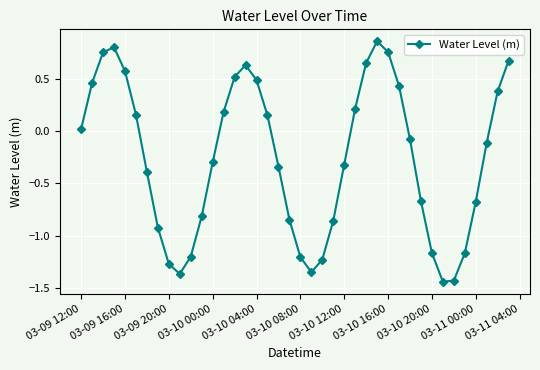

How many interior local valleys (lower than both neighbors) does the data have?

3